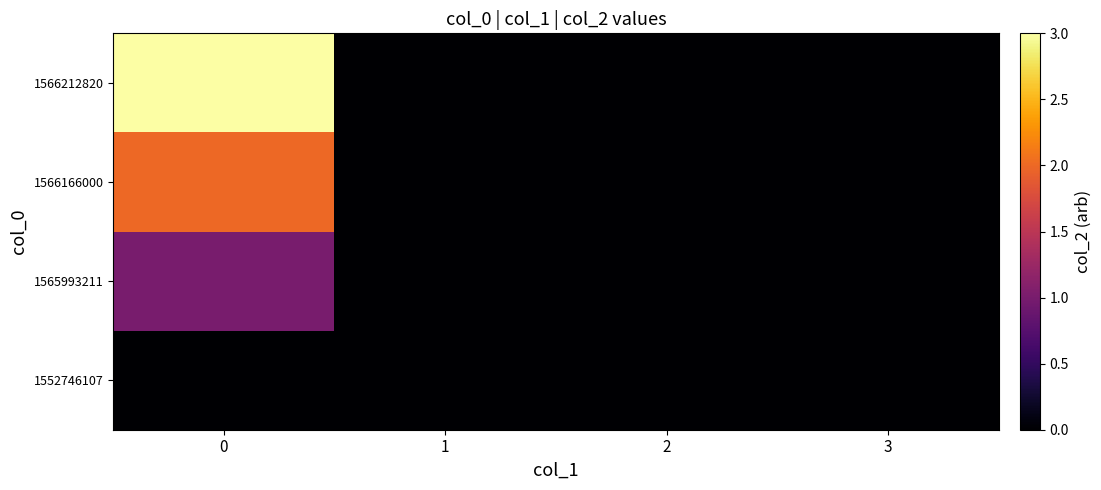

What is the difference between the highest and lowest values at 0?

3